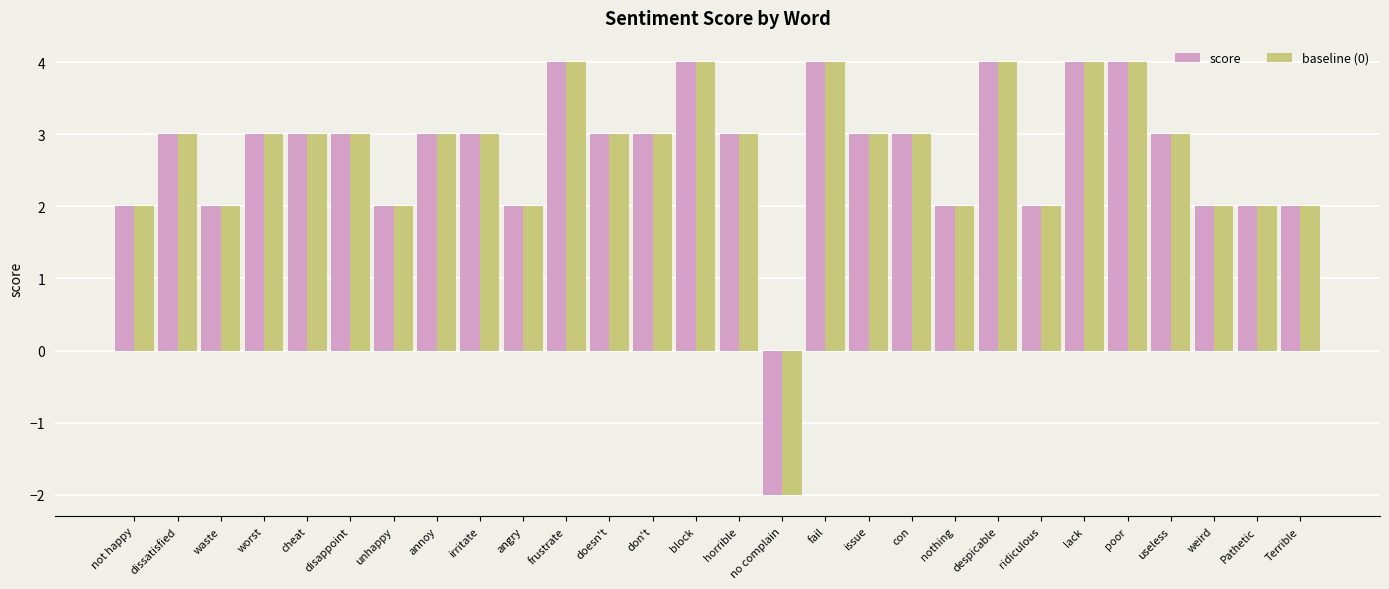

What is the label of the 8th bar from the right?

despicable